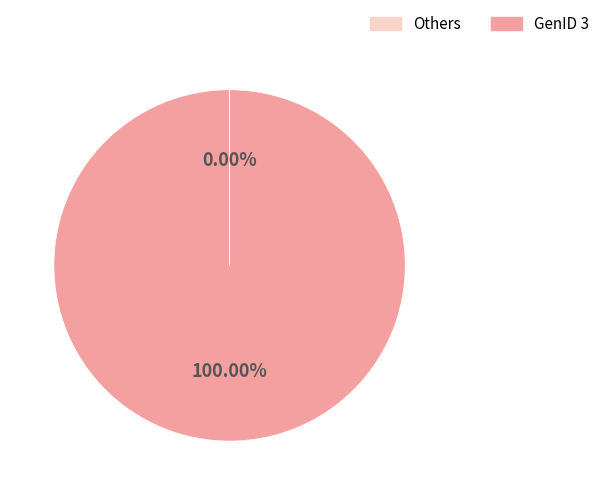

Which category has the biggest portion of the pie?

GenID 3